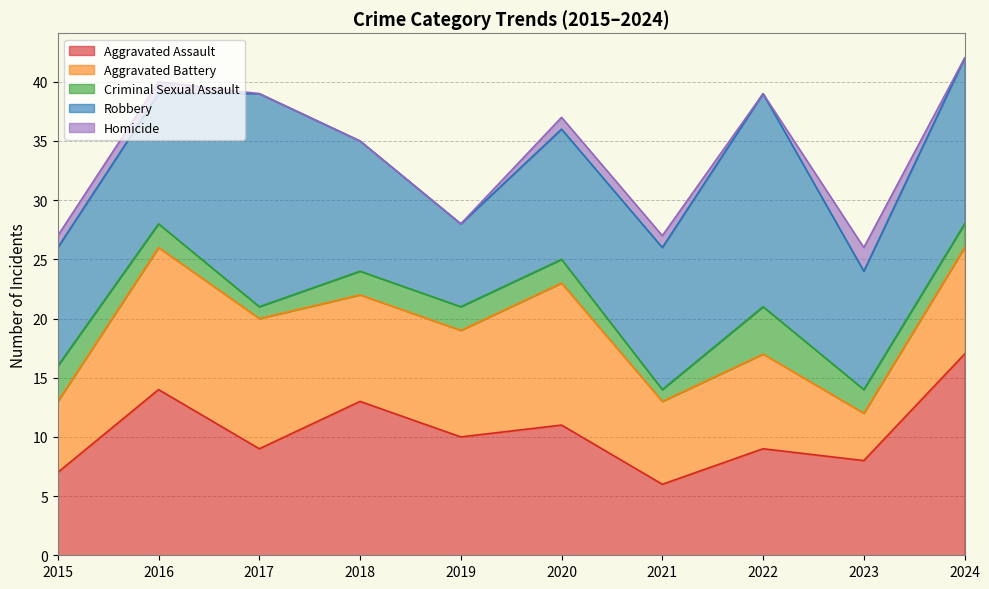

Which series has the largest range (max minus min)?

Aggravated Assault